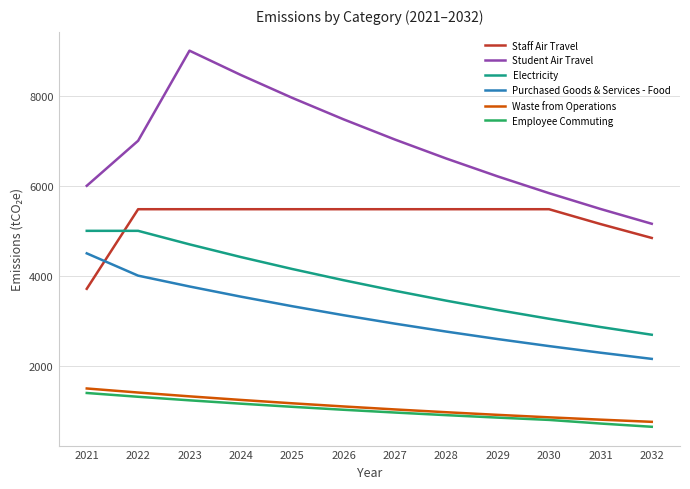

True or false: Waste from Operations and Purchased Goods & Services - Food cross at least once.

False